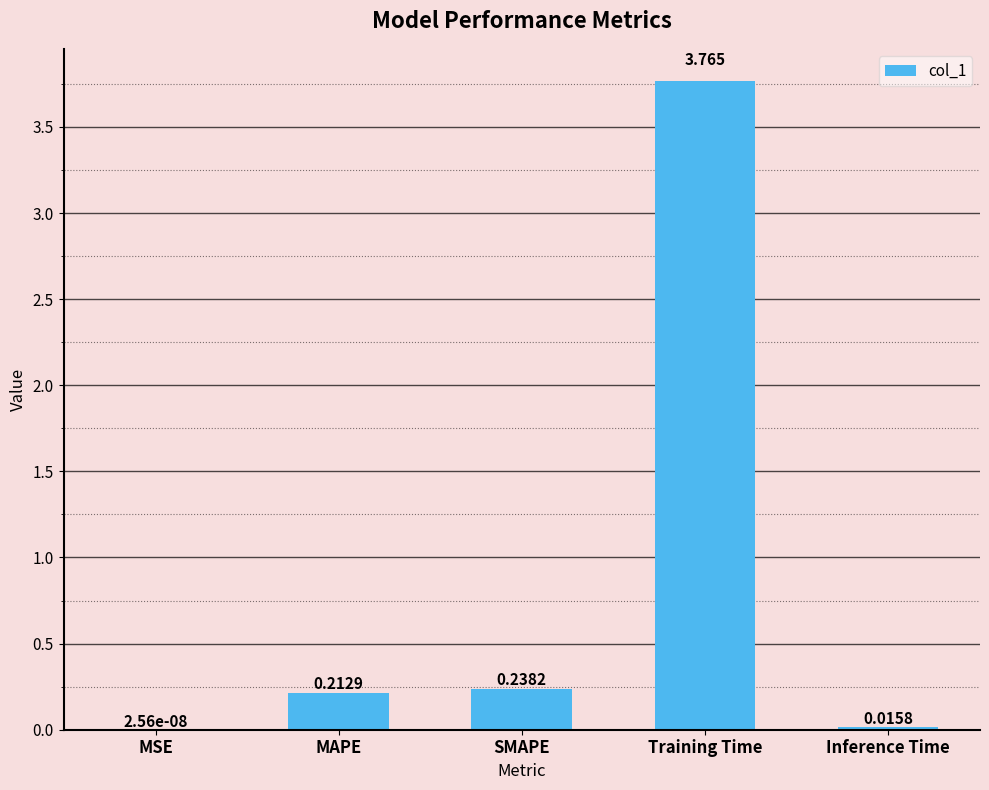

Are the bars grouped side by side (vs. stacked)?

No